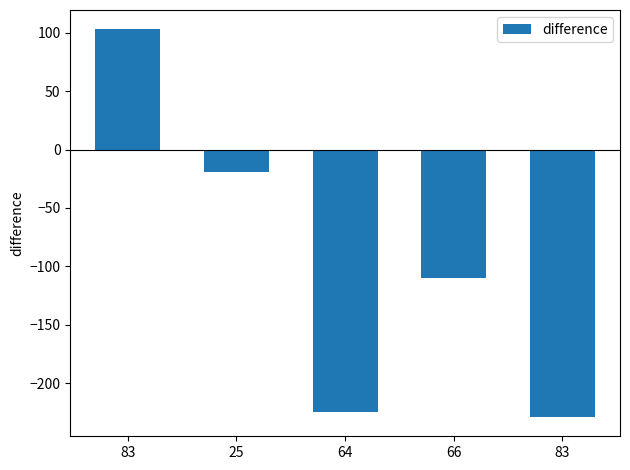

How many distinct data groups are displayed?

1